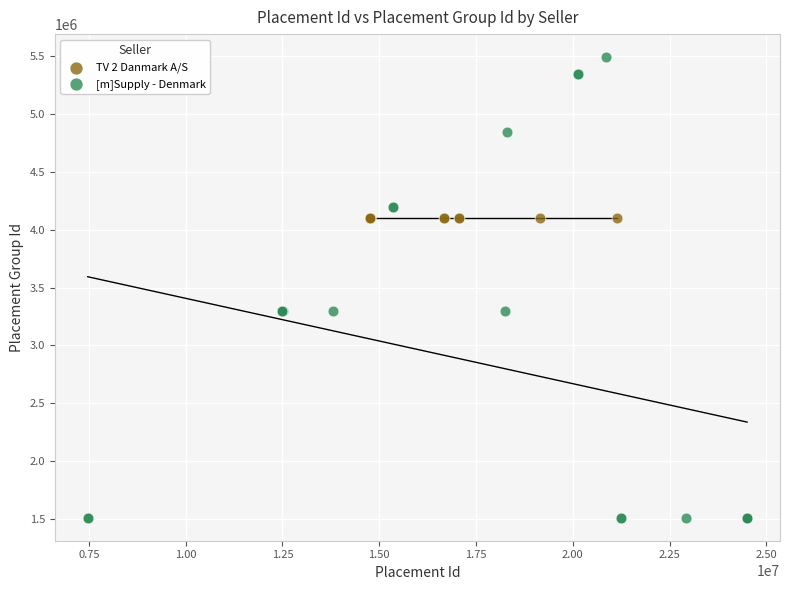

Which series reaches the maximum Y coordinate?

[m]Supply - Denmark